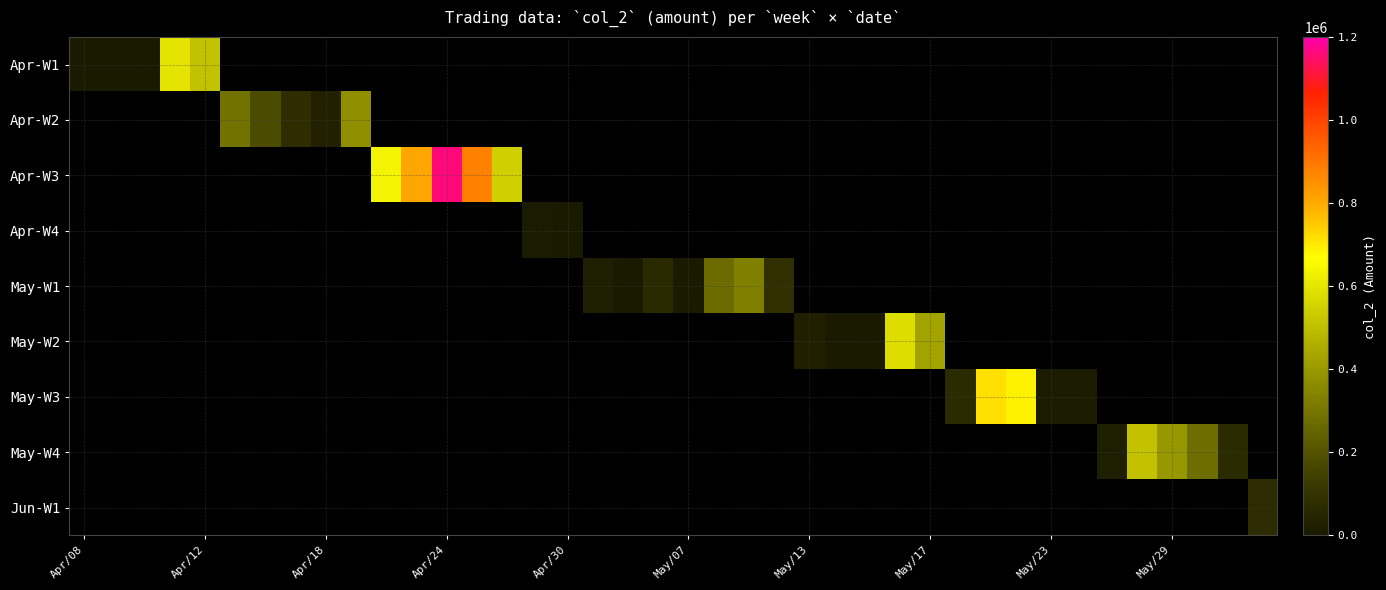

At how many categories does at least one series exceed 763263?

3